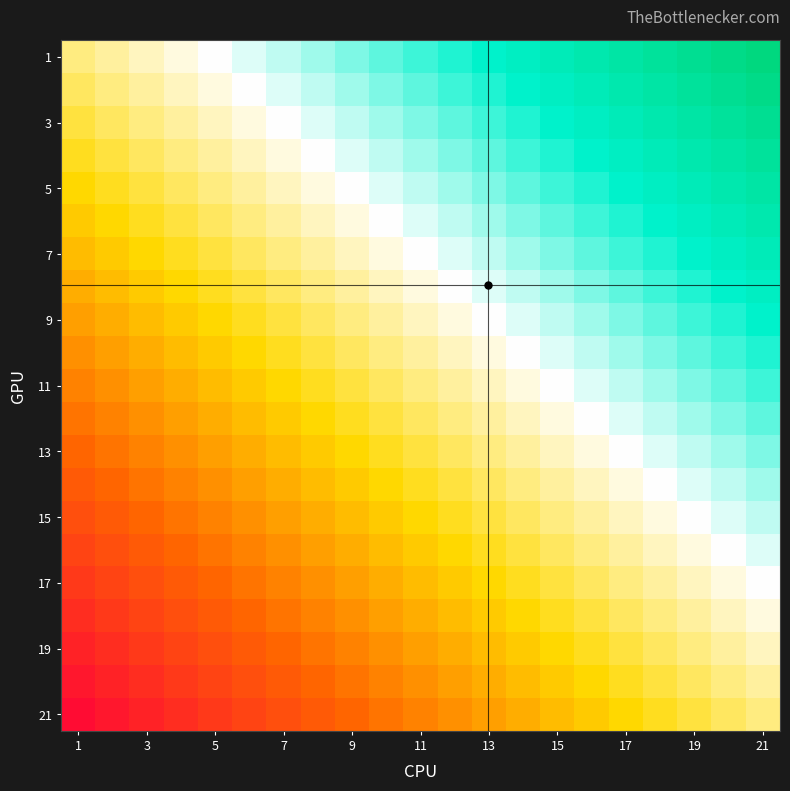

At which category does the chart reach its peak across all series?

21